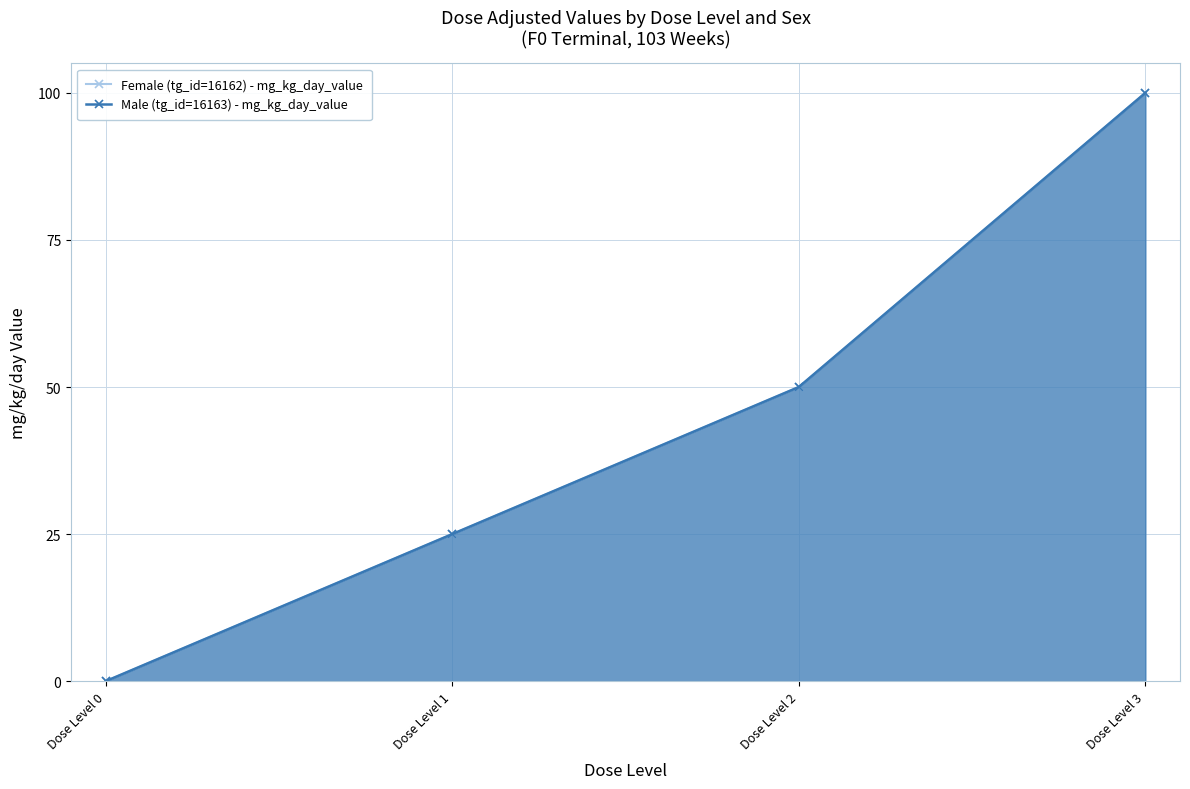

Reading left to right, list all the values displayed in this chart.

Female (tg_id=16162) - mg_kg_day_value: 0	25	50	100
Male (tg_id=16163) - mg_kg_day_value: 0	25	50	100